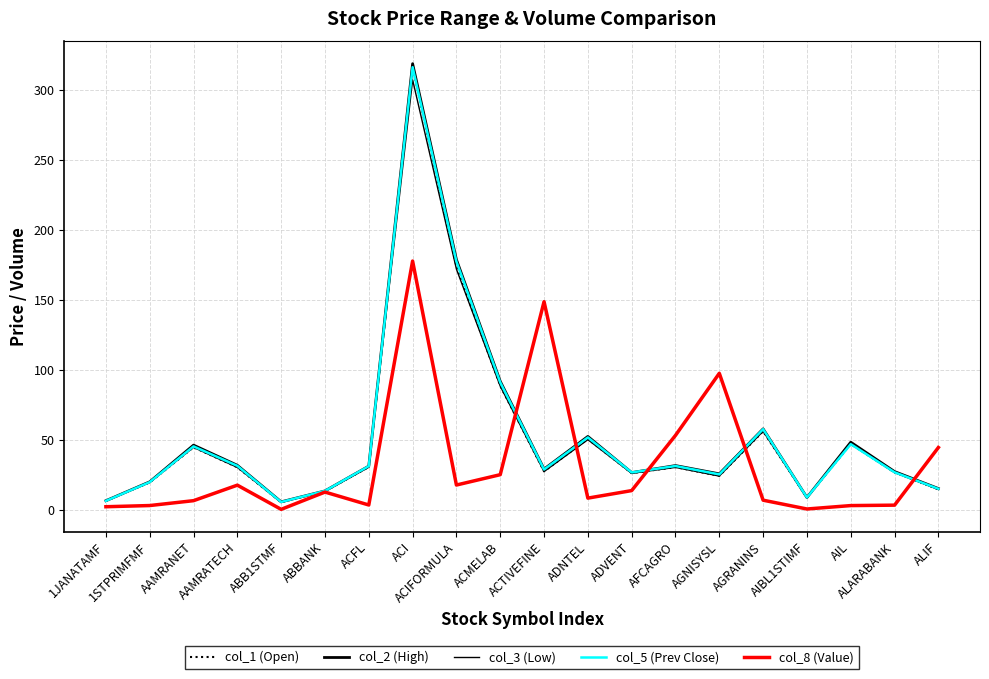

True or false: col_1 (Open) and col_5 (Prev Close) intersect in this chart.

True